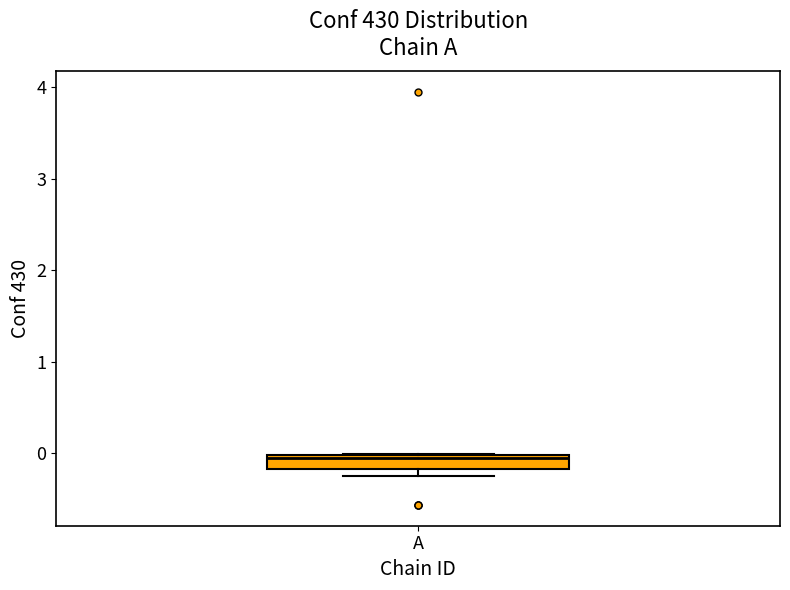

Where does the median line of the box for A sit on the y-axis? The values are not printed on the chart, so give them approximately, as read against the axis.

-0.1